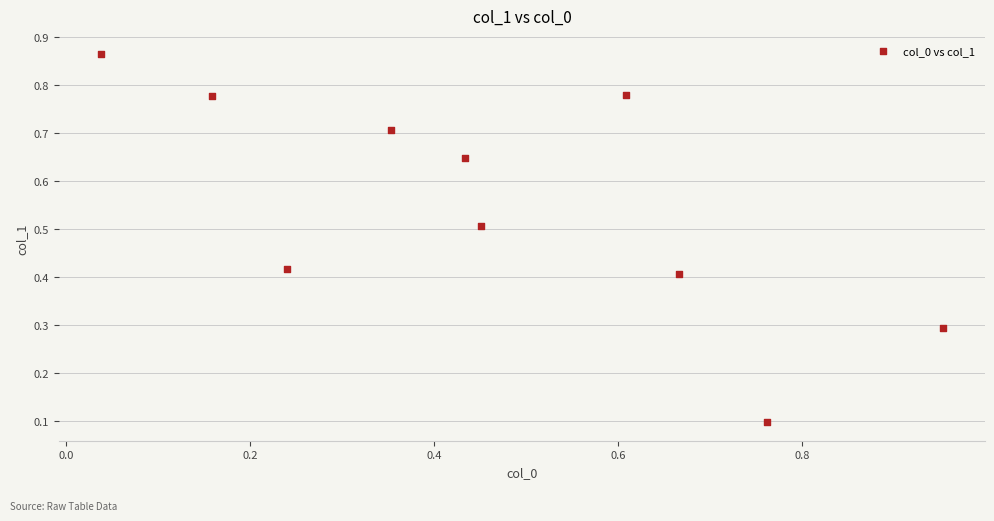

What is the average Y value?

0.5